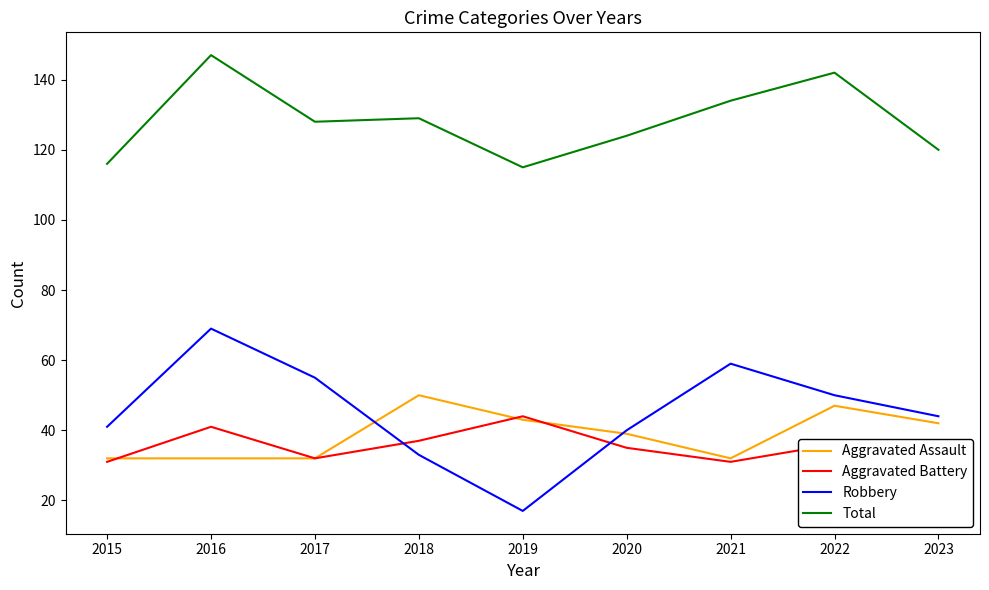

The value of Aggravated Battery at 2021 is 31. True or false?

True